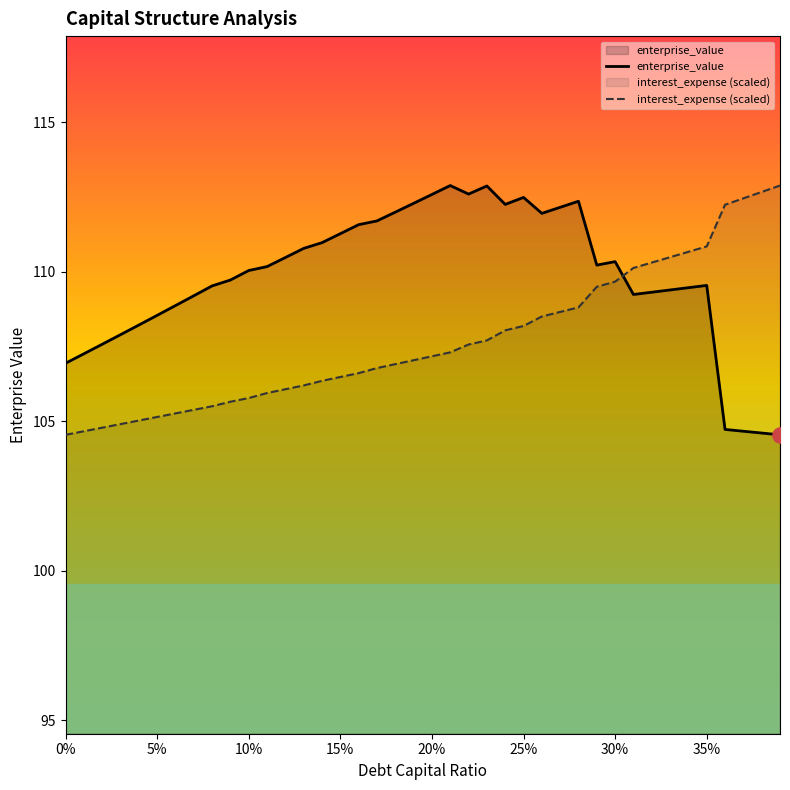

At how many categories does at least one series exceed 104?

40